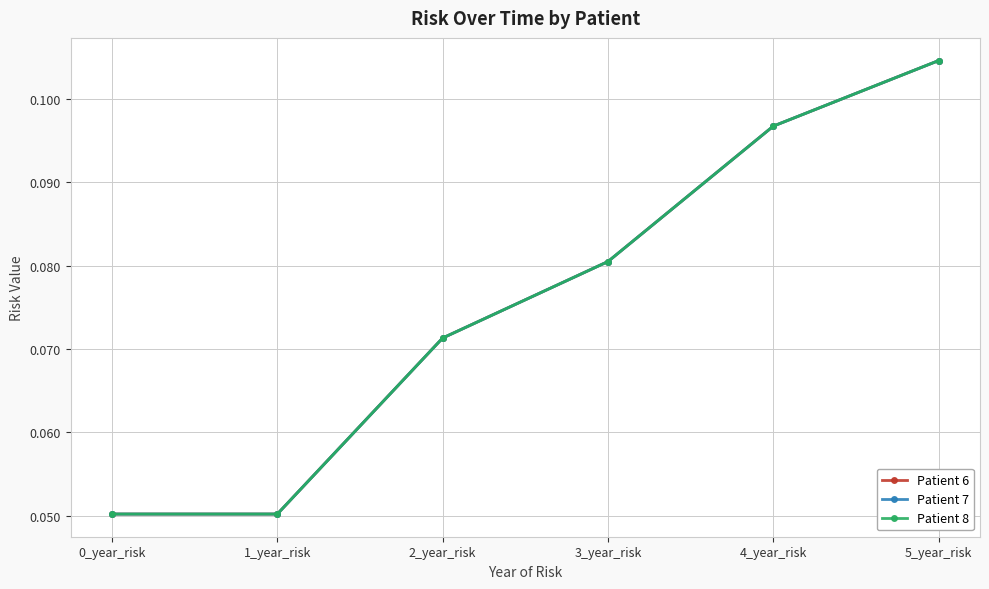

Does the chart have visible grid lines?

Yes